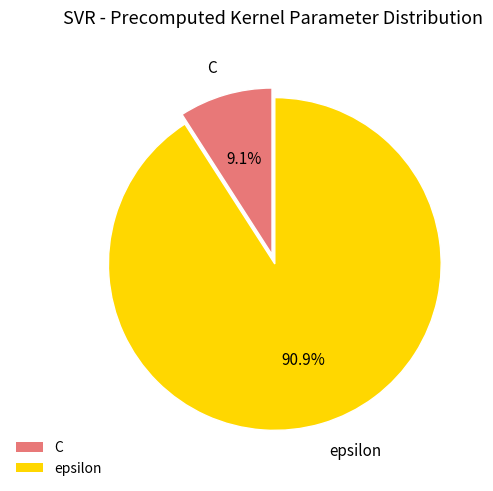

To the nearest percent, what portion does C represent?

9%